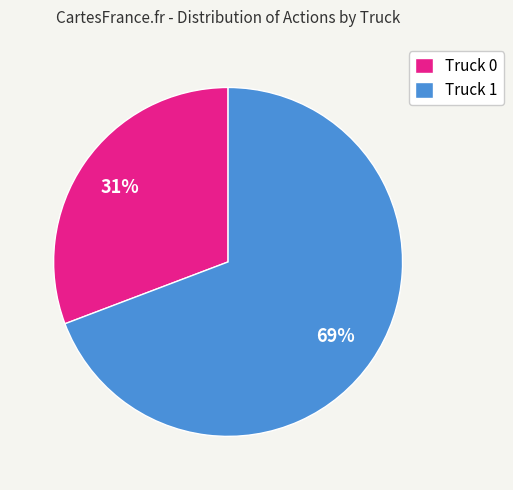

What is the smallest slice in the pie chart?

Truck 0